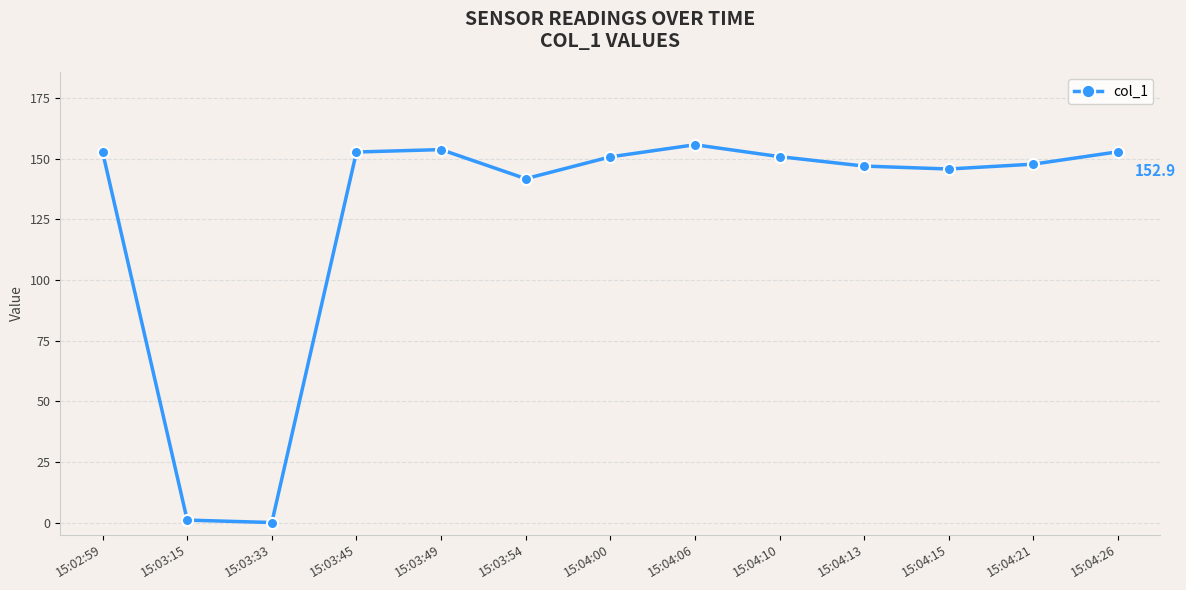

Between 15:03:54 and 15:04:15, which is larger?

15:04:15